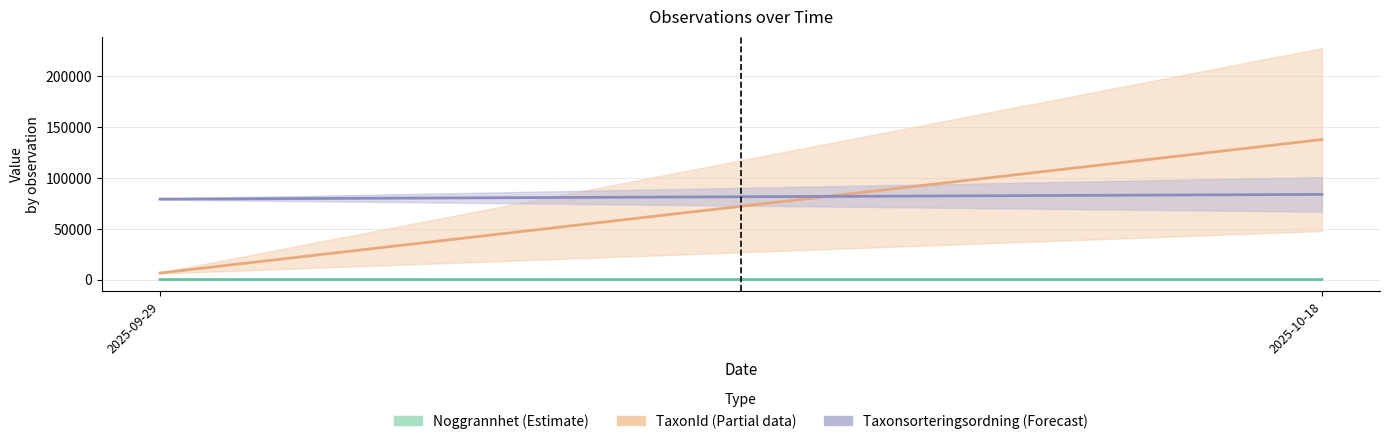

Where is Taxonsorteringsordning (mean) nearest to the value 81349?

2025-09-29